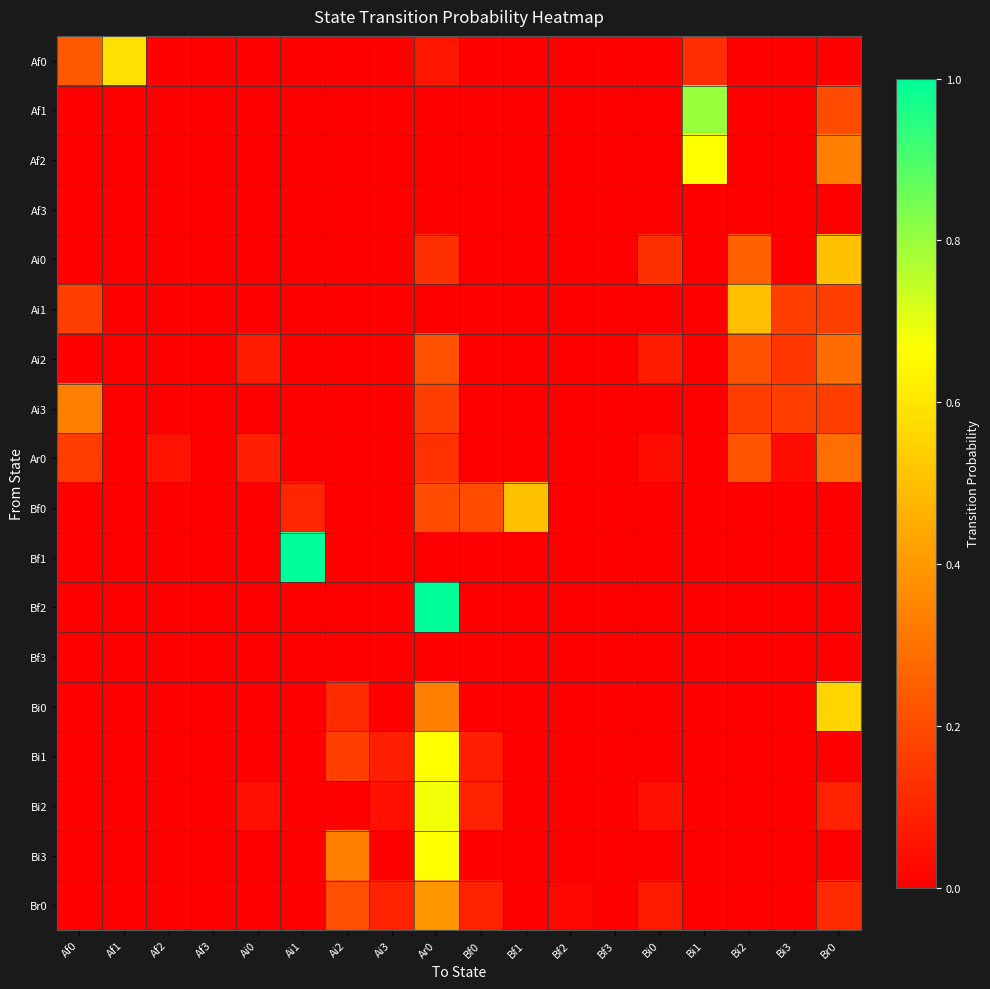

Reading left to right, what are all the values shown in this chart?

Af0: Af0=0.2	Af1=0.6	Af2=0.0	Af3=0.0	Ai0=0.0	Ai1=0.0	Ai2=0.0	Ai3=0.0	Ar0=0.1	Bf0=0.0	Bf1=0.0	Bf2=0.0	Bf3=0.0	Bi0=0.0	Bi1=0.1	Bi2=0.0	Bi3=0.0	Br0=0.0
Af1: Af0=0.0	Af1=0.0	Af2=0.0	Af3=0.0	Ai0=0.0	Ai1=0.0	Ai2=0.0	Ai3=0.0	Ar0=0.0	Bf0=0.0	Bf1=0.0	Bf2=0.0	Bf3=0.0	Bi0=0.0	Bi1=0.8	Bi2=0.0	Bi3=0.0	Br0=0.2
Af2: Af0=0.0	Af1=0.0	Af2=0.0	Af3=0.0	Ai0=0.0	Ai1=0.0	Ai2=0.0	Ai3=0.0	Ar0=0.0	Bf0=0.0	Bf1=0.0	Bf2=0.0	Bf3=0.0	Bi0=0.0	Bi1=0.7	Bi2=0.0	Bi3=0.0	Br0=0.3
Af3: Af0=0.0	Af1=0.0	Af2=0.0	Af3=0.0	Ai0=0.0	Ai1=0.0	Ai2=0.0	Ai3=0.0	Ar0=0.0	Bf0=0.0	Bf1=0.0	Bf2=0.0	Bf3=0.0	Bi0=0.0	Bi1=0.0	Bi2=0.0	Bi3=0.0	Br0=0.0
Ai0: Af0=0.0	Af1=0.0	Af2=0.0	Af3=0.0	Ai0=0.0	Ai1=0.0	Ai2=0.0	Ai3=0.0	Ar0=0.1	Bf0=0.0	Bf1=0.0	Bf2=0.0	Bf3=0.0	Bi0=0.1	Bi1=0.0	Bi2=0.2	Bi3=0.0	Br0=0.5
Ai1: Af0=0.2	Af1=0.0	Af2=0.0	Af3=0.0	Ai0=0.0	Ai1=0.0	Ai2=0.0	Ai3=0.0	Ar0=0.0	Bf0=0.0	Bf1=0.0	Bf2=0.0	Bf3=0.0	Bi0=0.0	Bi1=0.0	Bi2=0.5	Bi3=0.2	Br0=0.2
Ai2: Af0=0.0	Af1=0.0	Af2=0.0	Af3=0.0	Ai0=0.1	Ai1=0.0	Ai2=0.0	Ai3=0.0	Ar0=0.2	Bf0=0.0	Bf1=0.0	Bf2=0.0	Bf3=0.0	Bi0=0.1	Bi1=0.0	Bi2=0.2	Bi3=0.1	Br0=0.3
Ai3: Af0=0.3	Af1=0.0	Af2=0.0	Af3=0.0	Ai0=0.0	Ai1=0.0	Ai2=0.0	Ai3=0.0	Ar0=0.2	Bf0=0.0	Bf1=0.0	Bf2=0.0	Bf3=0.0	Bi0=0.0	Bi1=0.0	Bi2=0.2	Bi3=0.2	Br0=0.2
Ar0: Af0=0.2	Af1=0.0	Af2=0.0	Af3=0.0	Ai0=0.1	Ai1=0.0	Ai2=0.0	Ai3=0.0	Ar0=0.1	Bf0=0.0	Bf1=0.0	Bf2=0.0	Bf3=0.0	Bi0=0.0	Bi1=0.0	Bi2=0.2	Bi3=0.0	Br0=0.3
Bf0: Af0=0.0	Af1=0.0	Af2=0.0	Af3=0.0	Ai0=0.0	Ai1=0.1	Ai2=0.0	Ai3=0.0	Ar0=0.2	Bf0=0.2	Bf1=0.5	Bf2=0.0	Bf3=0.0	Bi0=0.0	Bi1=0.0	Bi2=0.0	Bi3=0.0	Br0=0.0
Bf1: Af0=0.0	Af1=0.0	Af2=0.0	Af3=0.0	Ai0=0.0	Ai1=1.0	Ai2=0.0	Ai3=0.0	Ar0=0.0	Bf0=0.0	Bf1=0.0	Bf2=0.0	Bf3=0.0	Bi0=0.0	Bi1=0.0	Bi2=0.0	Bi3=0.0	Br0=0.0
Bf2: Af0=0.0	Af1=0.0	Af2=0.0	Af3=0.0	Ai0=0.0	Ai1=0.0	Ai2=0.0	Ai3=0.0	Ar0=1.0	Bf0=0.0	Bf1=0.0	Bf2=0.0	Bf3=0.0	Bi0=0.0	Bi1=0.0	Bi2=0.0	Bi3=0.0	Br0=0.0
Bf3: Af0=0.0	Af1=0.0	Af2=0.0	Af3=0.0	Ai0=0.0	Ai1=0.0	Ai2=0.0	Ai3=0.0	Ar0=0.0	Bf0=0.0	Bf1=0.0	Bf2=0.0	Bf3=0.0	Bi0=0.0	Bi1=0.0	Bi2=0.0	Bi3=0.0	Br0=0.0
Bi0: Af0=0.0	Af1=0.0	Af2=0.0	Af3=0.0	Ai0=0.0	Ai1=0.0	Ai2=0.1	Ai3=0.0	Ar0=0.3	Bf0=0.0	Bf1=0.0	Bf2=0.0	Bf3=0.0	Bi0=0.0	Bi1=0.0	Bi2=0.0	Bi3=0.0	Br0=0.6
Bi1: Af0=0.0	Af1=0.0	Af2=0.0	Af3=0.0	Ai0=0.0	Ai1=0.0	Ai2=0.2	Ai3=0.1	Ar0=0.7	Bf0=0.1	Bf1=0.0	Bf2=0.0	Bf3=0.0	Bi0=0.0	Bi1=0.0	Bi2=0.0	Bi3=0.0	Br0=0.0
Bi2: Af0=0.0	Af1=0.0	Af2=0.0	Af3=0.0	Ai0=0.0	Ai1=0.0	Ai2=0.0	Ai3=0.0	Ar0=0.7	Bf0=0.1	Bf1=0.0	Bf2=0.0	Bf3=0.0	Bi0=0.0	Bi1=0.0	Bi2=0.0	Bi3=0.0	Br0=0.1
Bi3: Af0=0.0	Af1=0.0	Af2=0.0	Af3=0.0	Ai0=0.0	Ai1=0.0	Ai2=0.3	Ai3=0.0	Ar0=0.7	Bf0=0.0	Bf1=0.0	Bf2=0.0	Bf3=0.0	Bi0=0.0	Bi1=0.0	Bi2=0.0	Bi3=0.0	Br0=0.0
Br0: Af0=0.0	Af1=0.0	Af2=0.0	Af3=0.0	Ai0=0.0	Ai1=0.0	Ai2=0.2	Ai3=0.1	Ar0=0.4	Bf0=0.1	Bf1=0.0	Bf2=0.0	Bf3=0.0	Bi0=0.1	Bi1=0.0	Bi2=0.0	Bi3=0.0	Br0=0.1